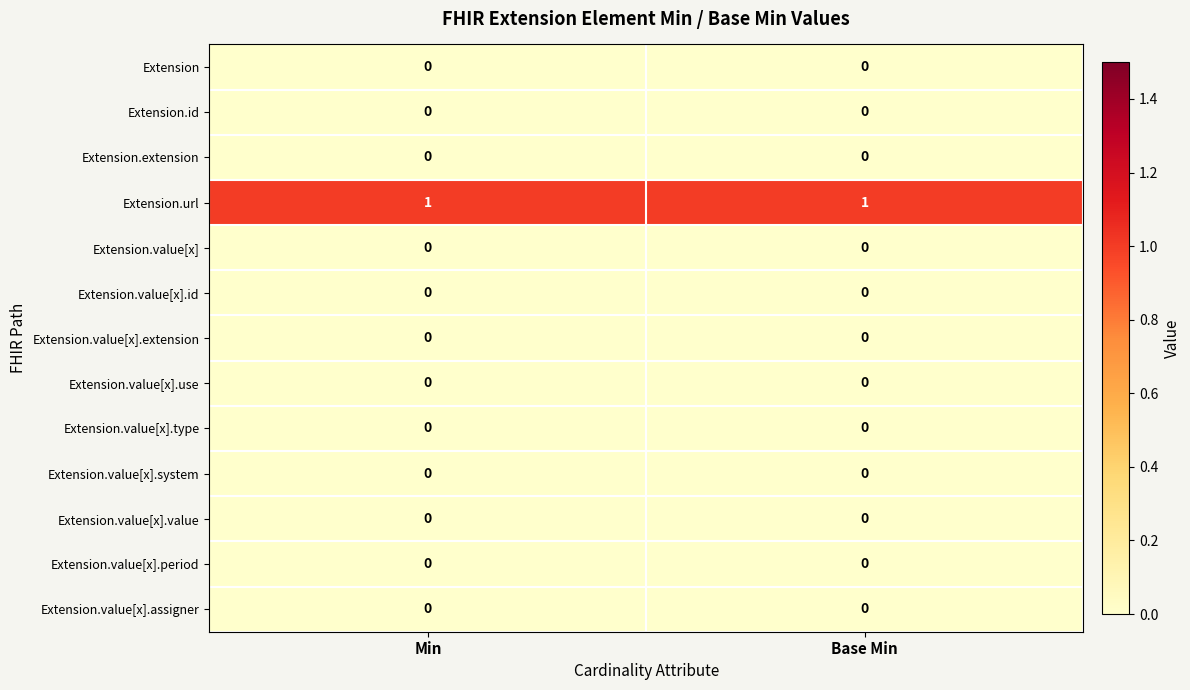

The value of Extension.value[x].period at Min is 0. True or false?

True